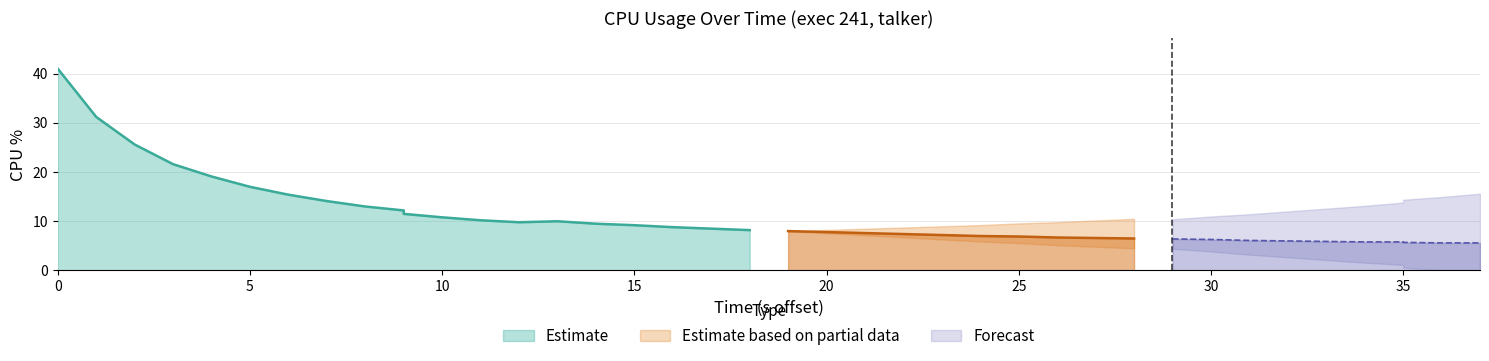

Between 8 and 24, which is larger?

8